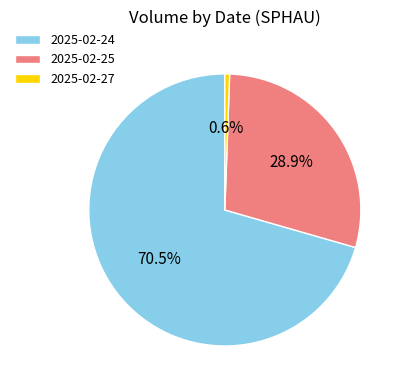

To the nearest percent, what is the difference between the largest and smallest slice percentages?

70%